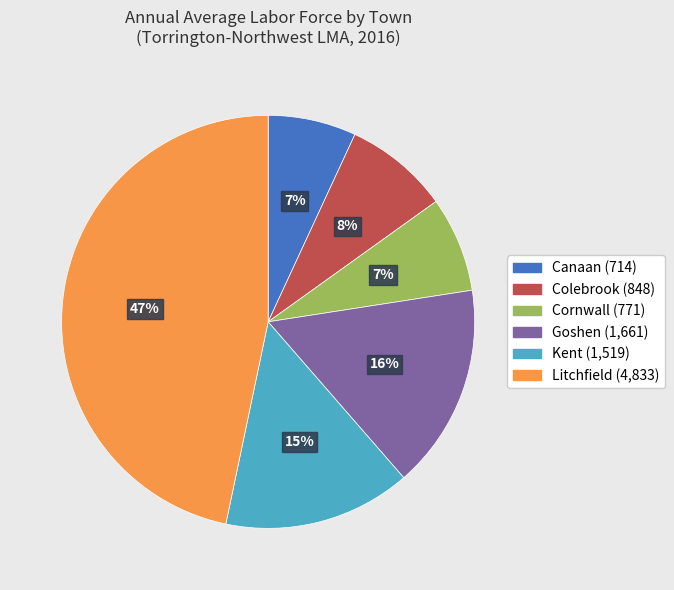

Is the sum of Litchfield and Goshen greater than half?

Yes